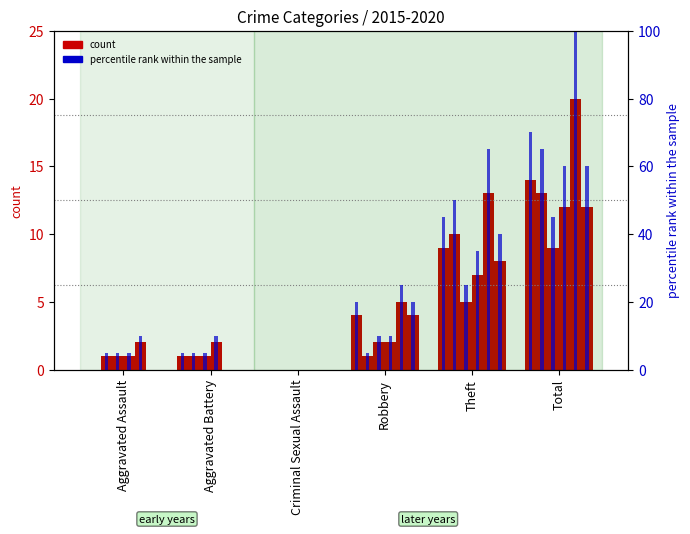

How many data points are above 20?

2